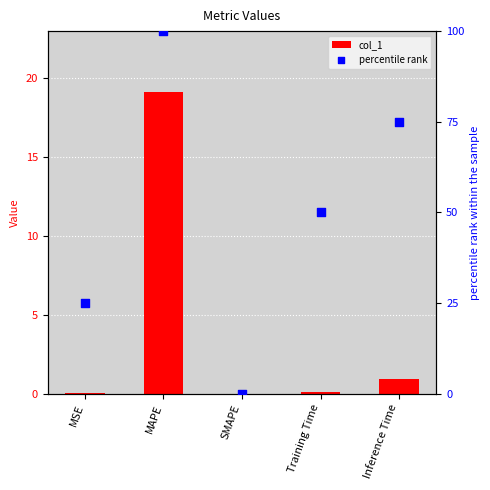

Which series has the largest total across all categories?

percentile rank